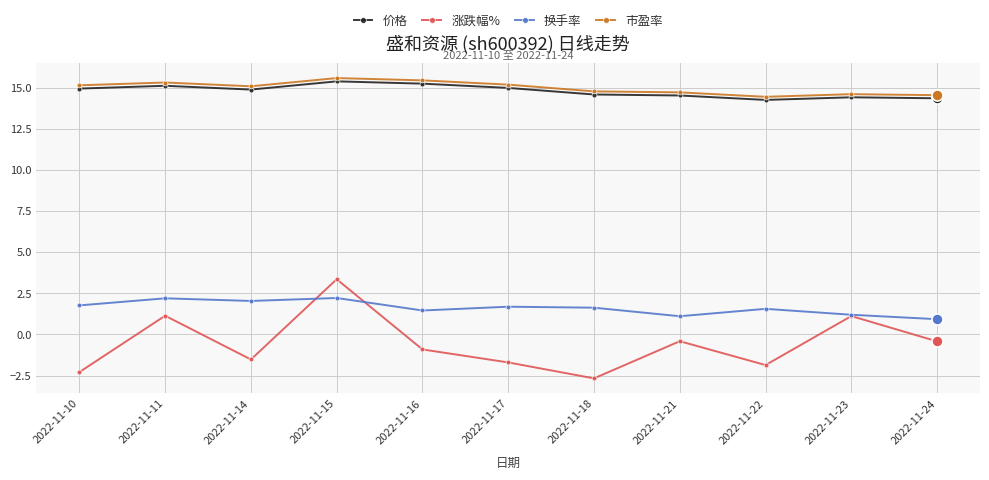

True or false: 市盈率 has more than 1 points higher than both neighbors.

True